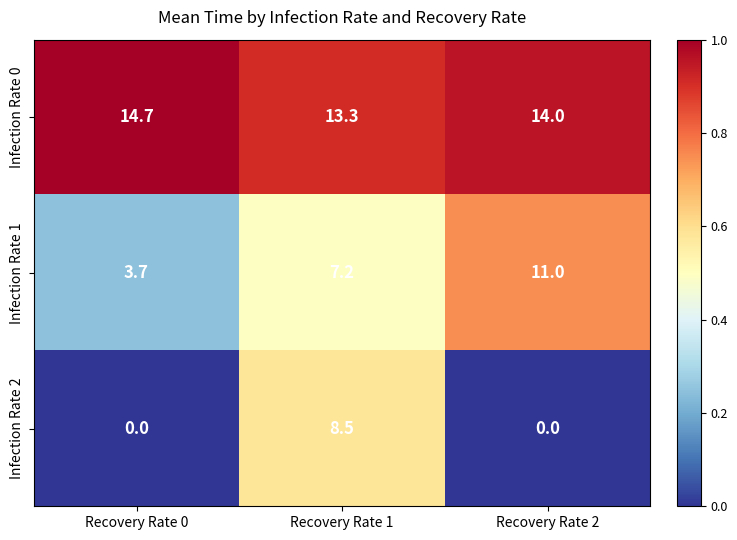

At which category is the sum across all series the highest?

Recovery Rate 1